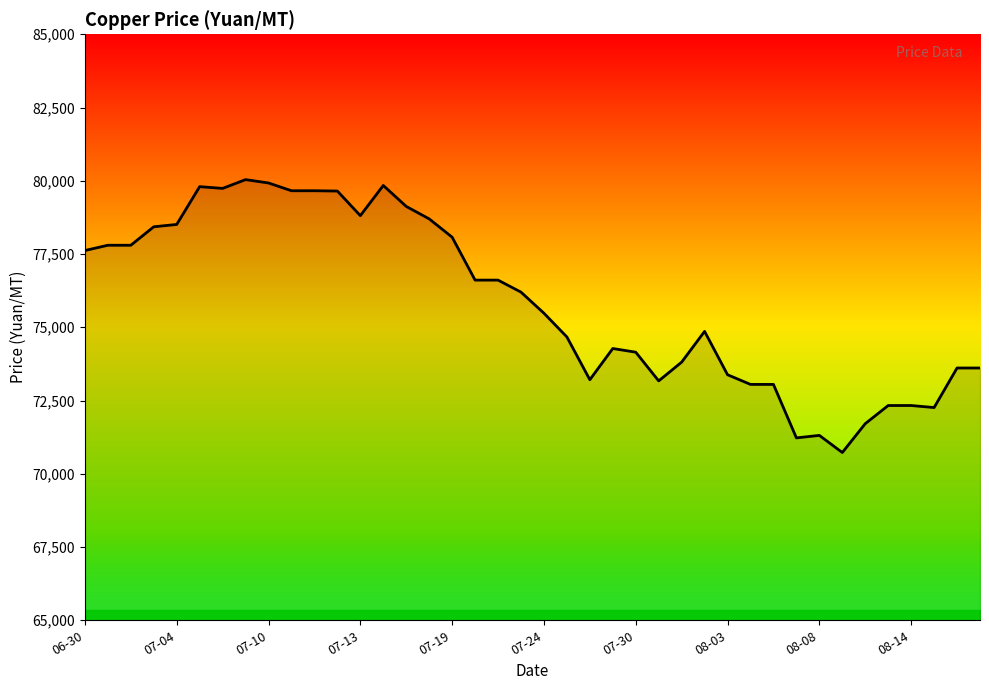

What is the maximum value shown in the chart?

80040